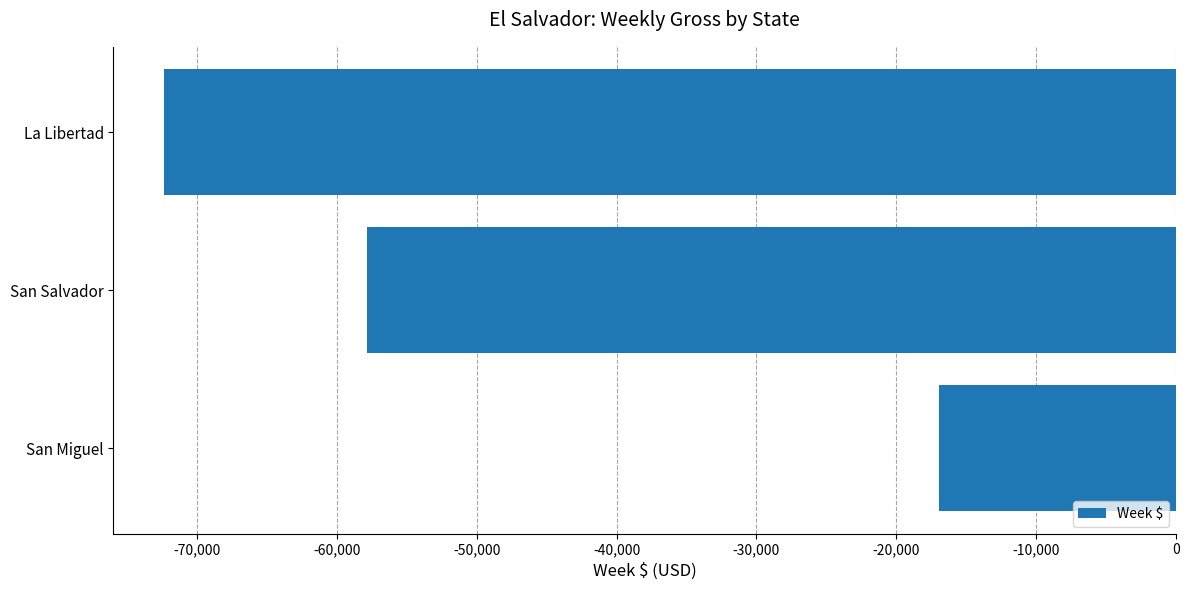

List the labels in order of value, smallest first.

La Libertad, San Salvador, San Miguel